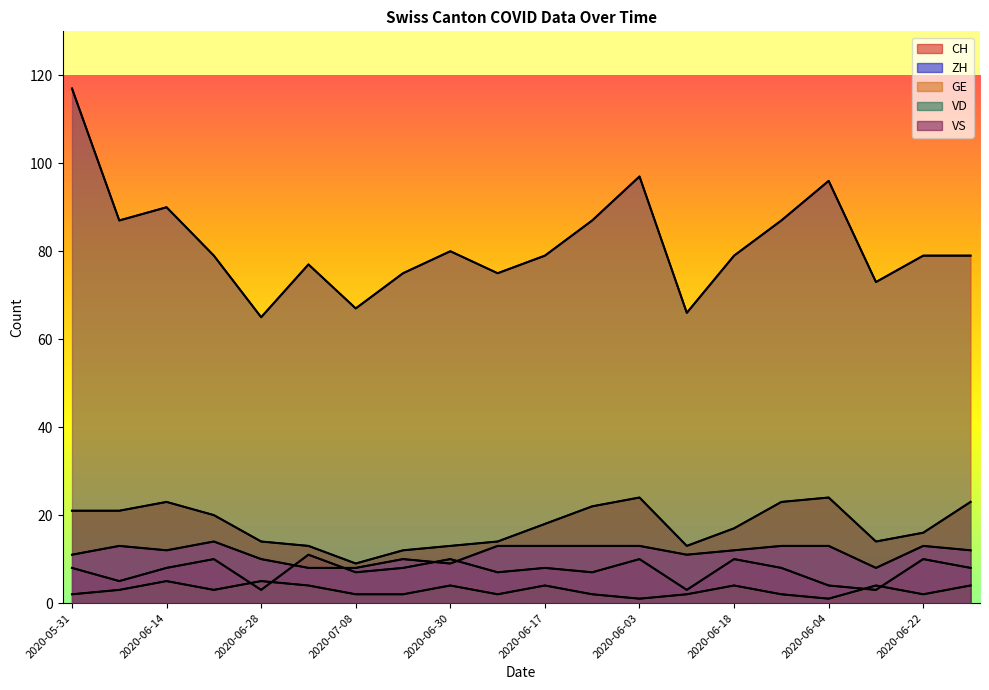

Where do ZH and GE first cross each other?

2020-06-21 and 2020-06-28